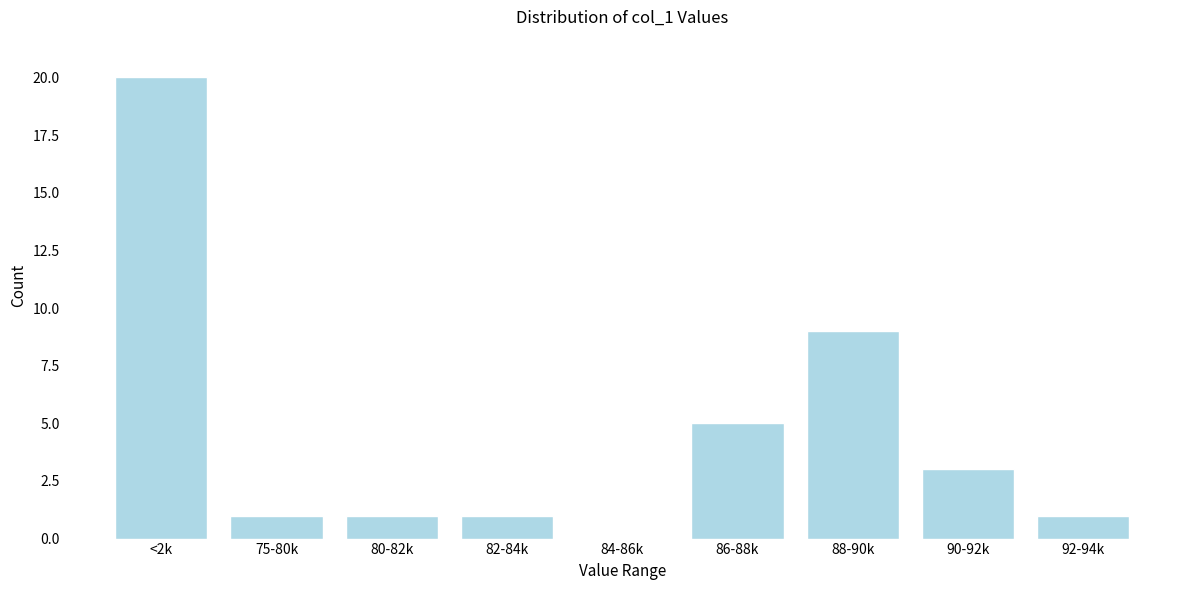

Reading left to right, transcribe all the data shown in this chart.

<2k=20	75-80k=1	80-82k=1	82-84k=1	84-86k=0	86-88k=5	88-90k=9	90-92k=3	92-94k=1